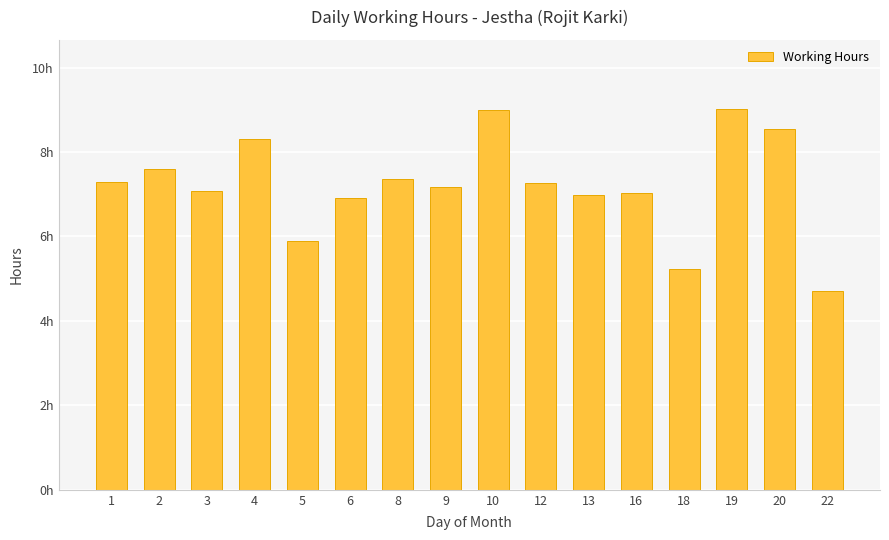

Are the bars grouped side by side (vs. stacked)?

No